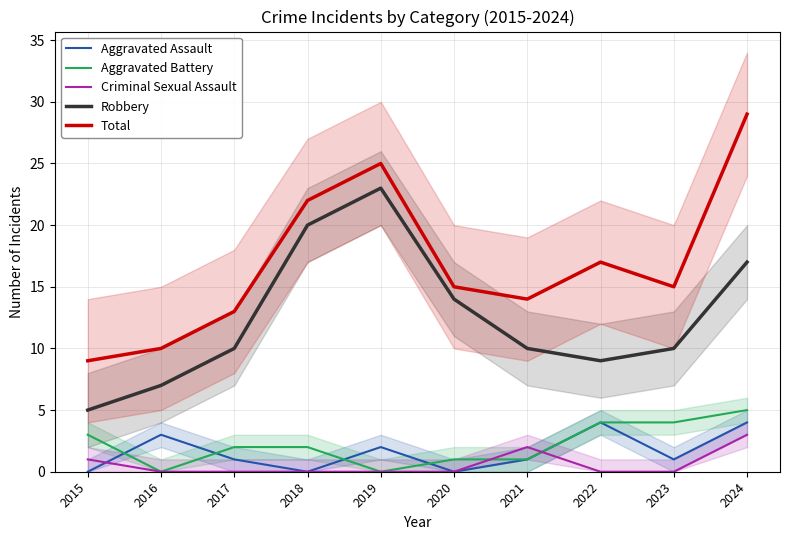

How many data points does each series have?

10